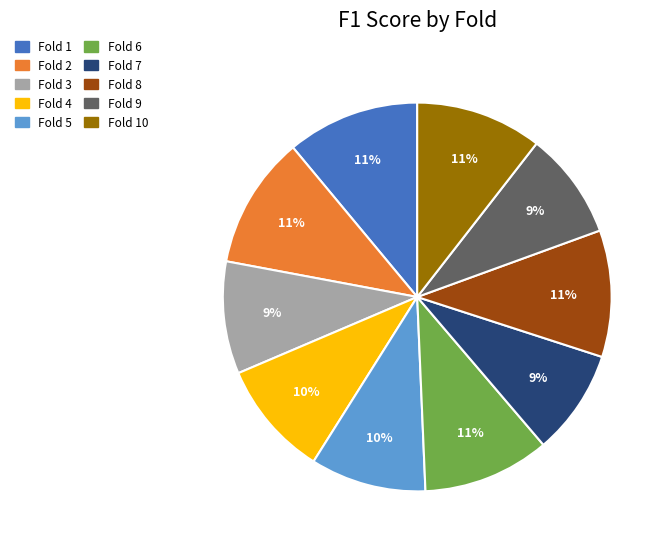

To the nearest percent, what portion does Fold 4 represent?

10%